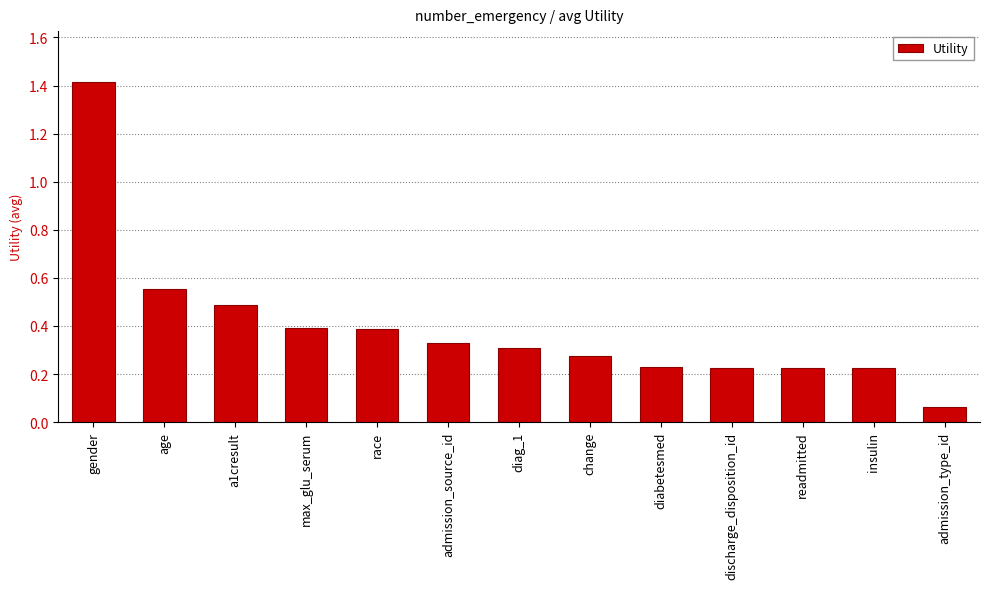

What is the label of the 13th bar from the left?

admission_type_id